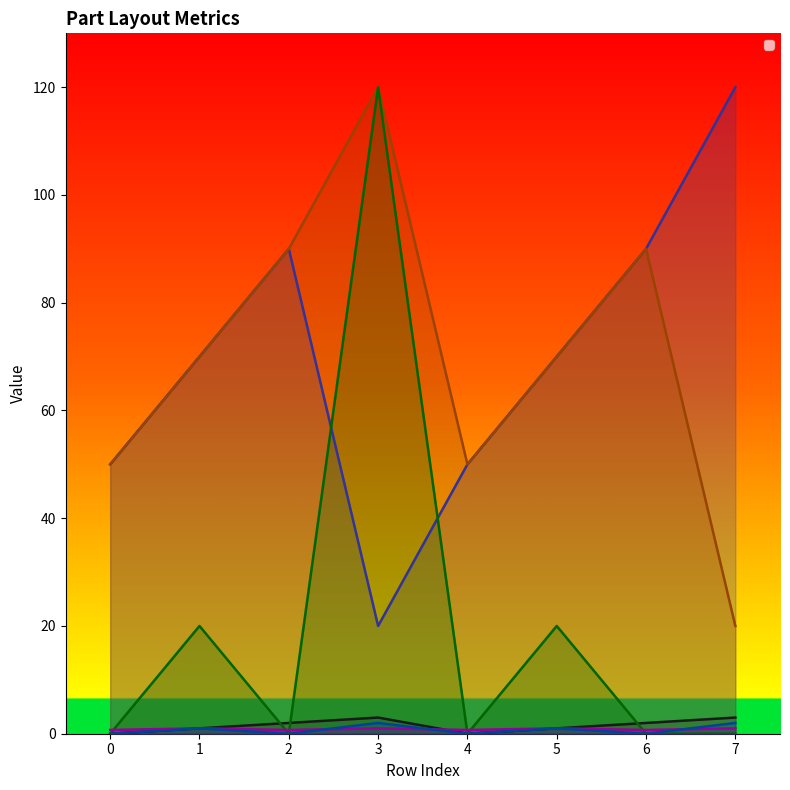

What are all the series names shown in the legend?

_PartIndex, _SizeY, _SizeX, _DirecX, _Ratio, _MoveType